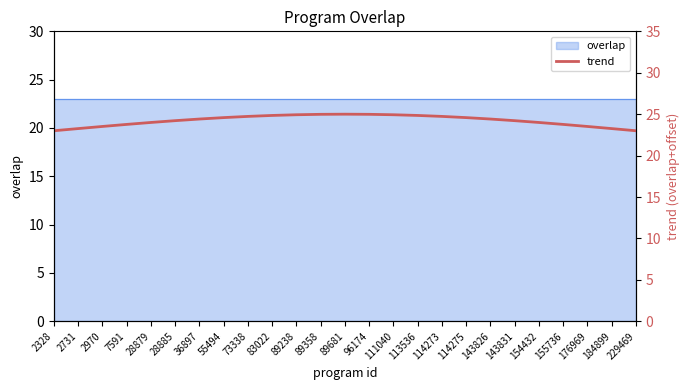

Which has a higher value, 55494 or 113536?

113536